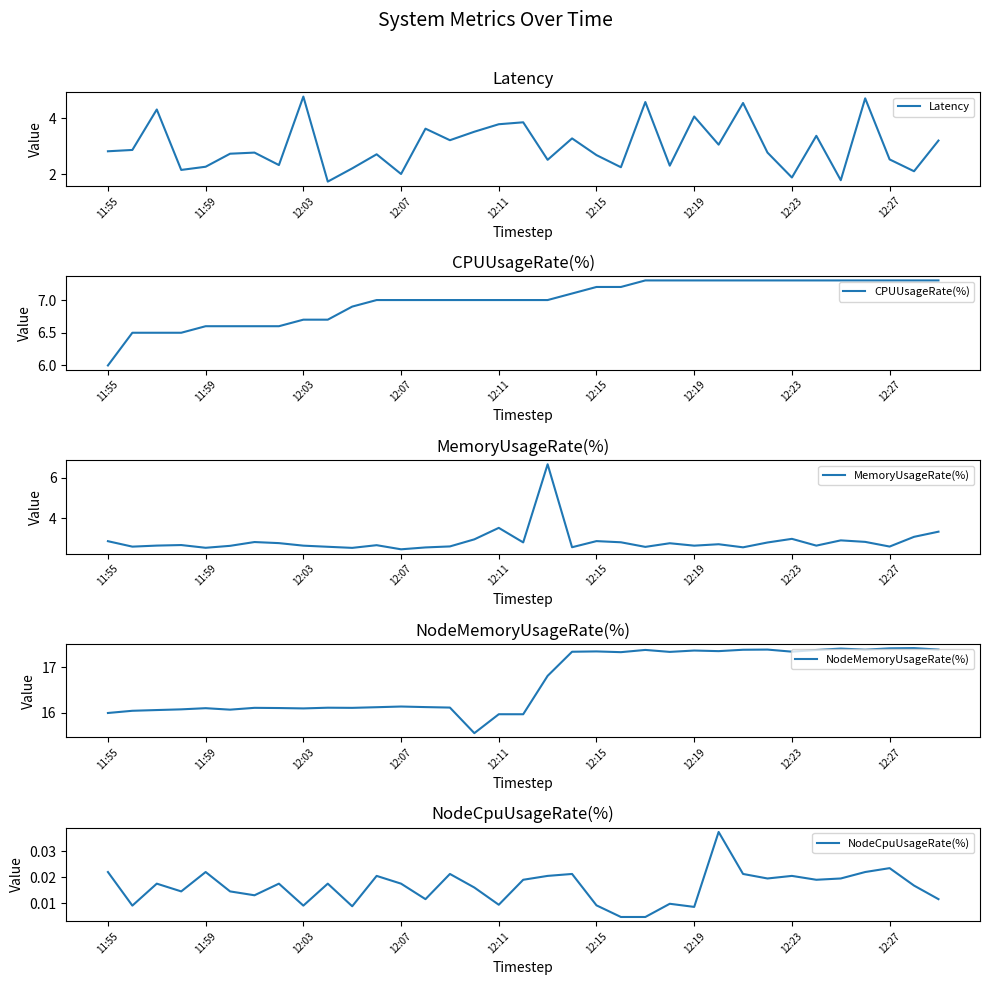

What is the average value of the NodeMemoryUsageRate(%) series?

16.7